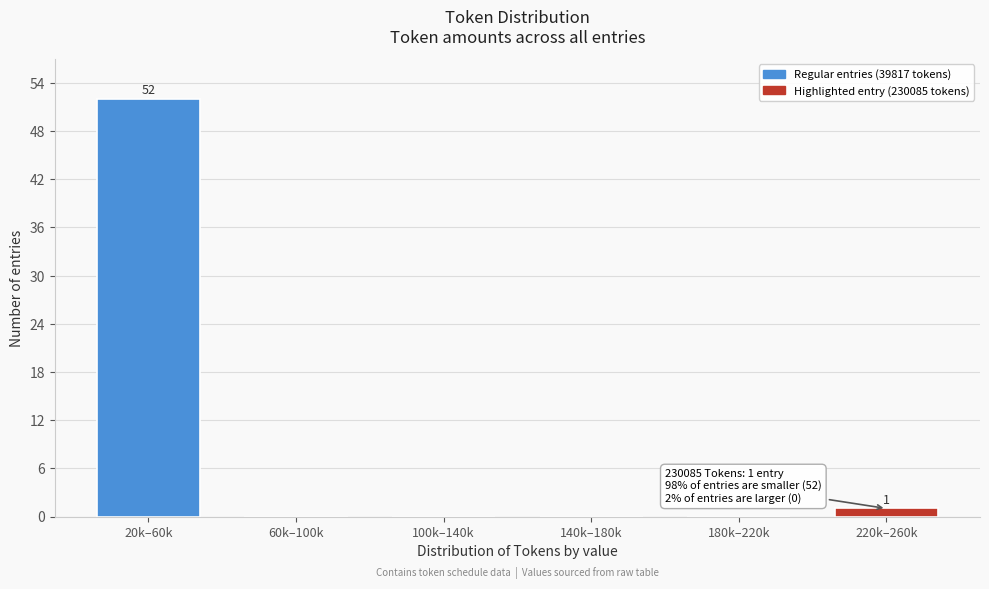

Reading left to right, what are all the values shown in this chart?

20k–60k=52	60k–100k=0	100k–140k=0	140k–180k=0	180k–220k=0	220k–260k=1